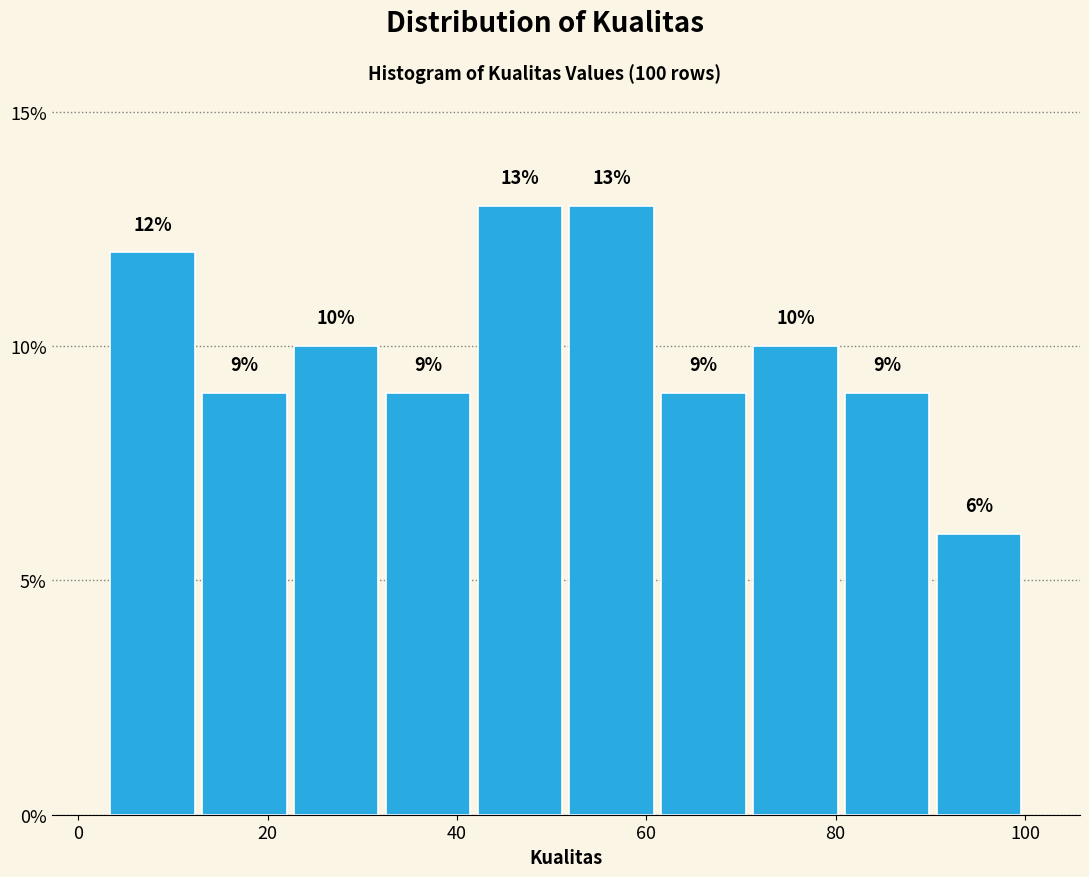

Reading left to right, list every bar in this chart as the range it spans on the x-axis followed by its height. The bar edges are not printed on the chart, so give them approximately, as read against the axis.

4 to 12: 12
12 to 22: 9
22 to 32: 10
32 to 42: 9
42 to 52: 13
52 to 62: 13
62 to 70: 9
70 to 80: 10
80 to 90: 9
90 to 100: 6